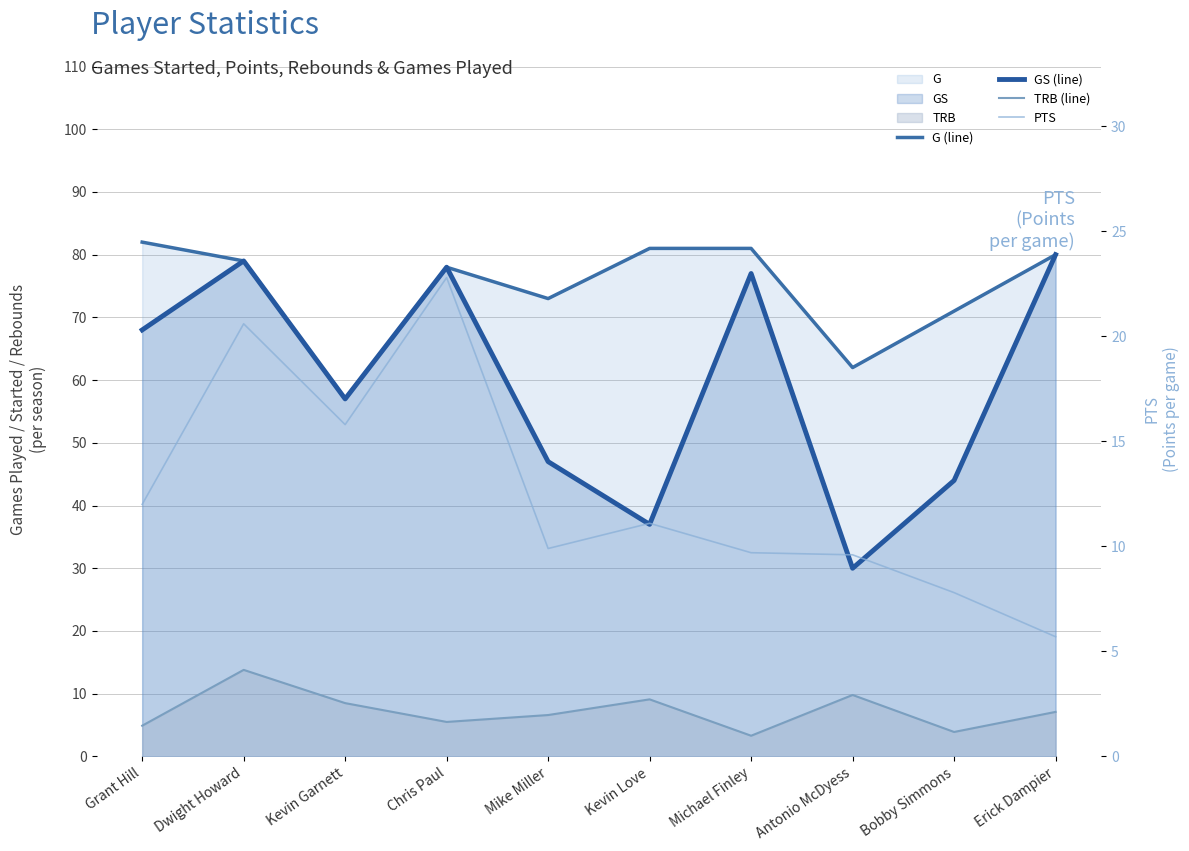

Reading left to right, list all the values displayed in this chart.

G (line): Grant Hill=82.0	Dwight Howard=79.0	Kevin Garnett=57.0	Chris Paul=78.0	Mike Miller=73.0	Kevin Love=81.0	Michael Finley=81.0	Antonio McDyess=62.0	Bobby Simmons=71.0	Erick Dampier=80.0
GS (line): Grant Hill=68.0	Dwight Howard=79.0	Kevin Garnett=57.0	Chris Paul=78.0	Mike Miller=47.0	Kevin Love=37.0	Michael Finley=77.0	Antonio McDyess=30.0	Bobby Simmons=44.0	Erick Dampier=80.0
TRB (line): Grant Hill=4.9	Dwight Howard=13.8	Kevin Garnett=8.5	Chris Paul=5.5	Mike Miller=6.6	Kevin Love=9.1	Michael Finley=3.3	Antonio McDyess=9.8	Bobby Simmons=3.9	Erick Dampier=7.1
PTS: Grant Hill=12.0	Dwight Howard=20.6	Kevin Garnett=15.8	Chris Paul=22.8	Mike Miller=9.9	Kevin Love=11.1	Michael Finley=9.7	Antonio McDyess=9.6	Bobby Simmons=7.8	Erick Dampier=5.7